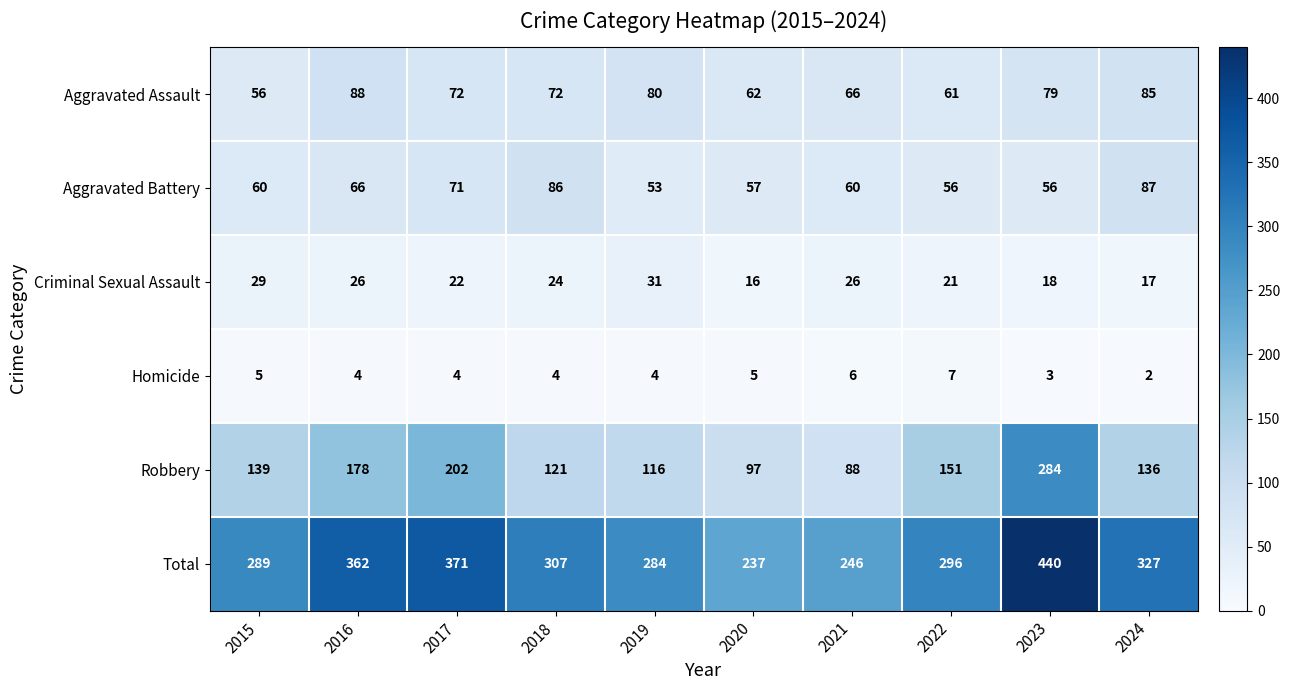

How many series are shown in this chart?

6